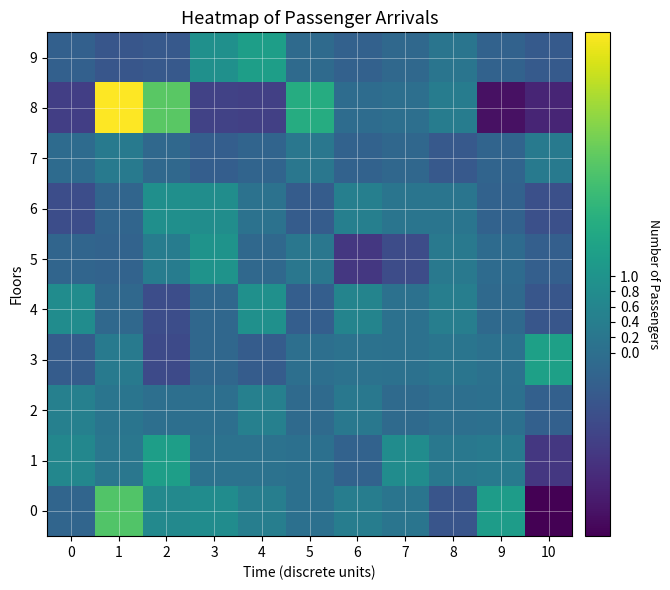

Reading left to right, what are all the values shown in this chart?

0: 0=-0.3	1=2.4	2=0.7	3=0.8	4=0.4	5=0.0	6=0.4	7=0.2	8=-0.7	9=1.2	10=-2.4
1: 0=0.6	1=0.2	2=1.3	3=0.1	4=0.1	5=0.0	6=-0.3	7=0.8	8=0.2	9=0.3	10=-1.3
2: 0=0.5	1=0.2	2=0.0	3=0.0	4=0.5	5=-0.1	6=0.2	7=-0.1	8=-0.0	9=0.0	10=-0.4
3: 0=-0.5	1=0.3	2=-0.9	3=-0.2	4=-0.5	5=-0.0	6=0.1	7=0.1	8=0.1	9=0.1	10=1.3
4: 0=0.8	1=-0.2	2=-0.8	3=-0.2	4=0.9	5=-0.4	6=0.6	7=0.0	8=0.4	9=-0.2	10=-0.6
5: 0=-0.3	1=-0.3	2=0.4	3=1.0	4=-0.2	5=0.2	6=-1.3	7=-0.9	8=0.3	9=-0.1	10=-0.4
6: 0=-0.8	1=-0.3	2=0.9	3=0.8	4=0.1	5=-0.5	6=0.5	7=0.2	8=0.2	9=-0.3	10=-0.8
7: 0=-0.1	1=0.3	2=-0.2	3=-0.4	4=-0.3	5=0.2	6=-0.3	7=-0.2	8=-0.6	9=-0.3	10=0.3
8: 0=-1.2	1=4.2	2=2.5	3=-1.1	4=-1.2	5=1.7	6=-0.1	7=0.0	8=0.4	9=-2.1	10=-1.7
9: 0=-0.4	1=-0.6	2=-0.6	3=0.9	4=1.3	5=-0.1	6=-0.4	7=-0.2	8=0.2	9=-0.3	10=-0.5